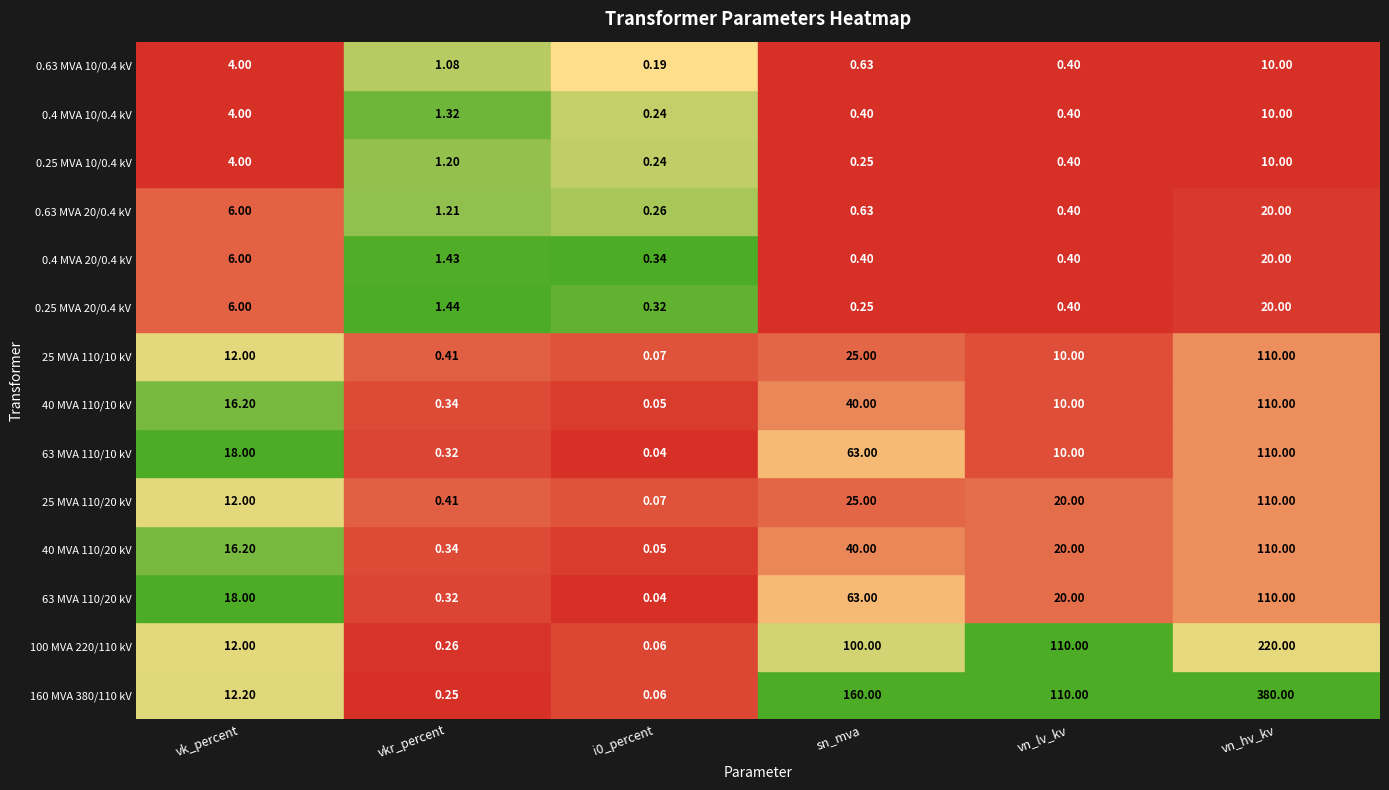

List the series in order of their peak value, highest first.

160 MVA 380/110 kV, 100 MVA 220/110 kV, 63 MVA 110/20 kV, 40 MVA 110/20 kV, 25 MVA 110/20 kV, 63 MVA 110/10 kV, 40 MVA 110/10 kV, 25 MVA 110/10 kV, 0.25 MVA 20/0.4 kV, 0.4 MVA 20/0.4 kV, 0.63 MVA 20/0.4 kV, 0.25 MVA 10/0.4 kV, 0.4 MVA 10/0.4 kV, 0.63 MVA 10/0.4 kV